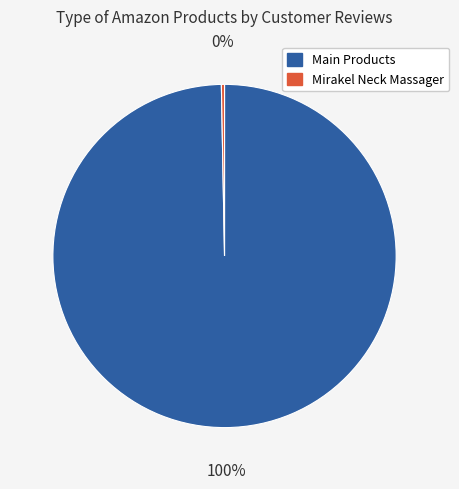

Is there a majority slice in this chart?

Yes